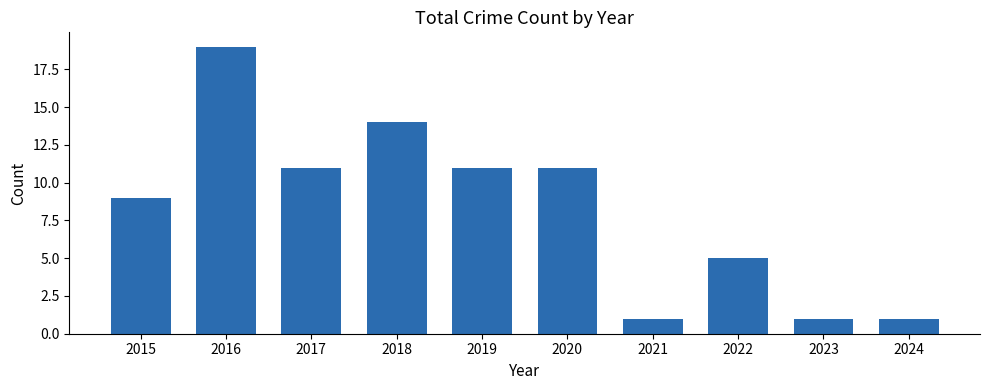

Between 2024 and 2016, which is larger?

2016